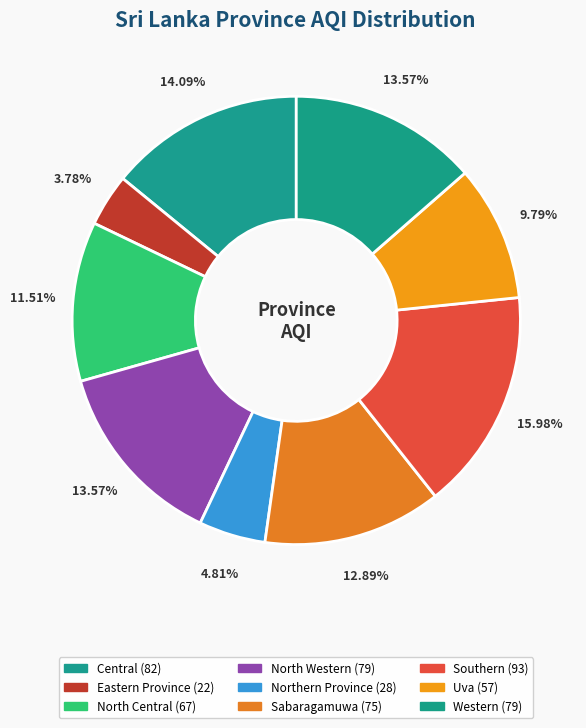

To the nearest percent, what is the difference between the Uva and Southern slice percentages?

6%